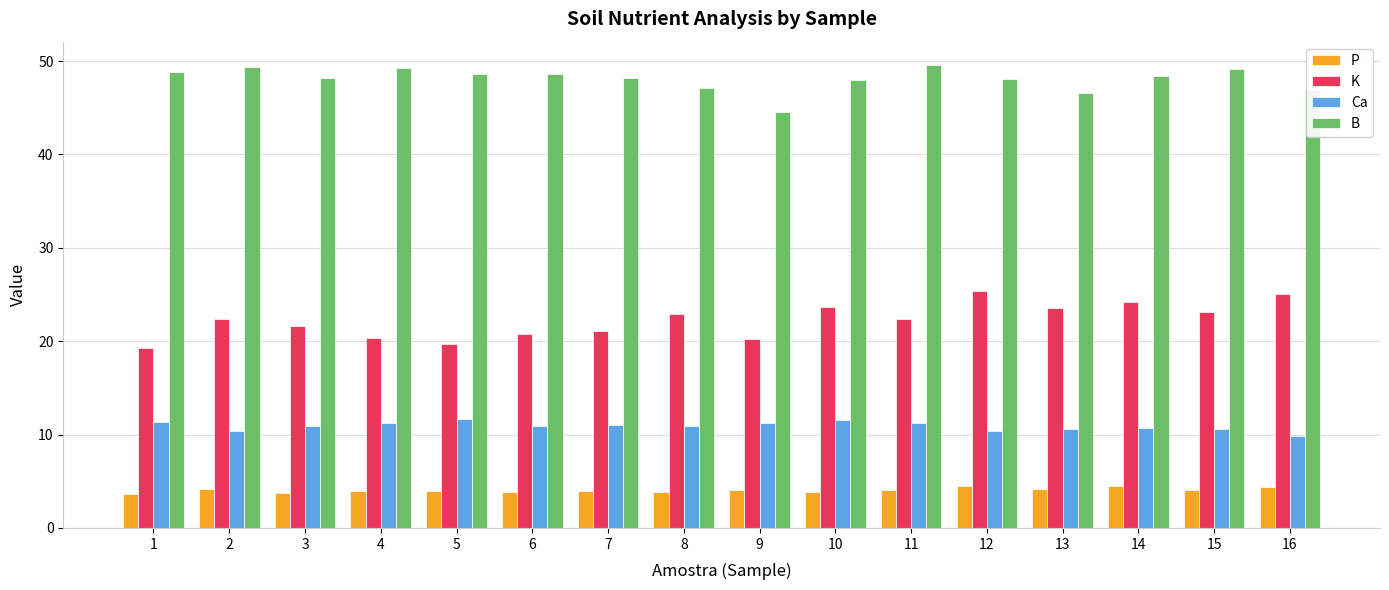

How many data points in Ca are above 10?

15